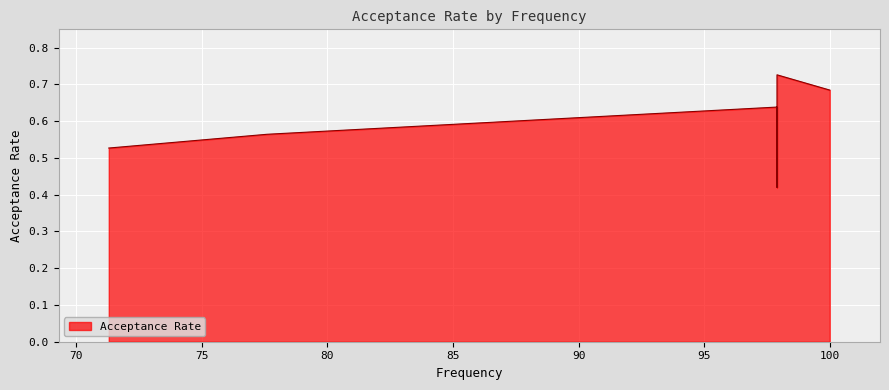

Is it true that the value at 77.6 is 0.3?

False